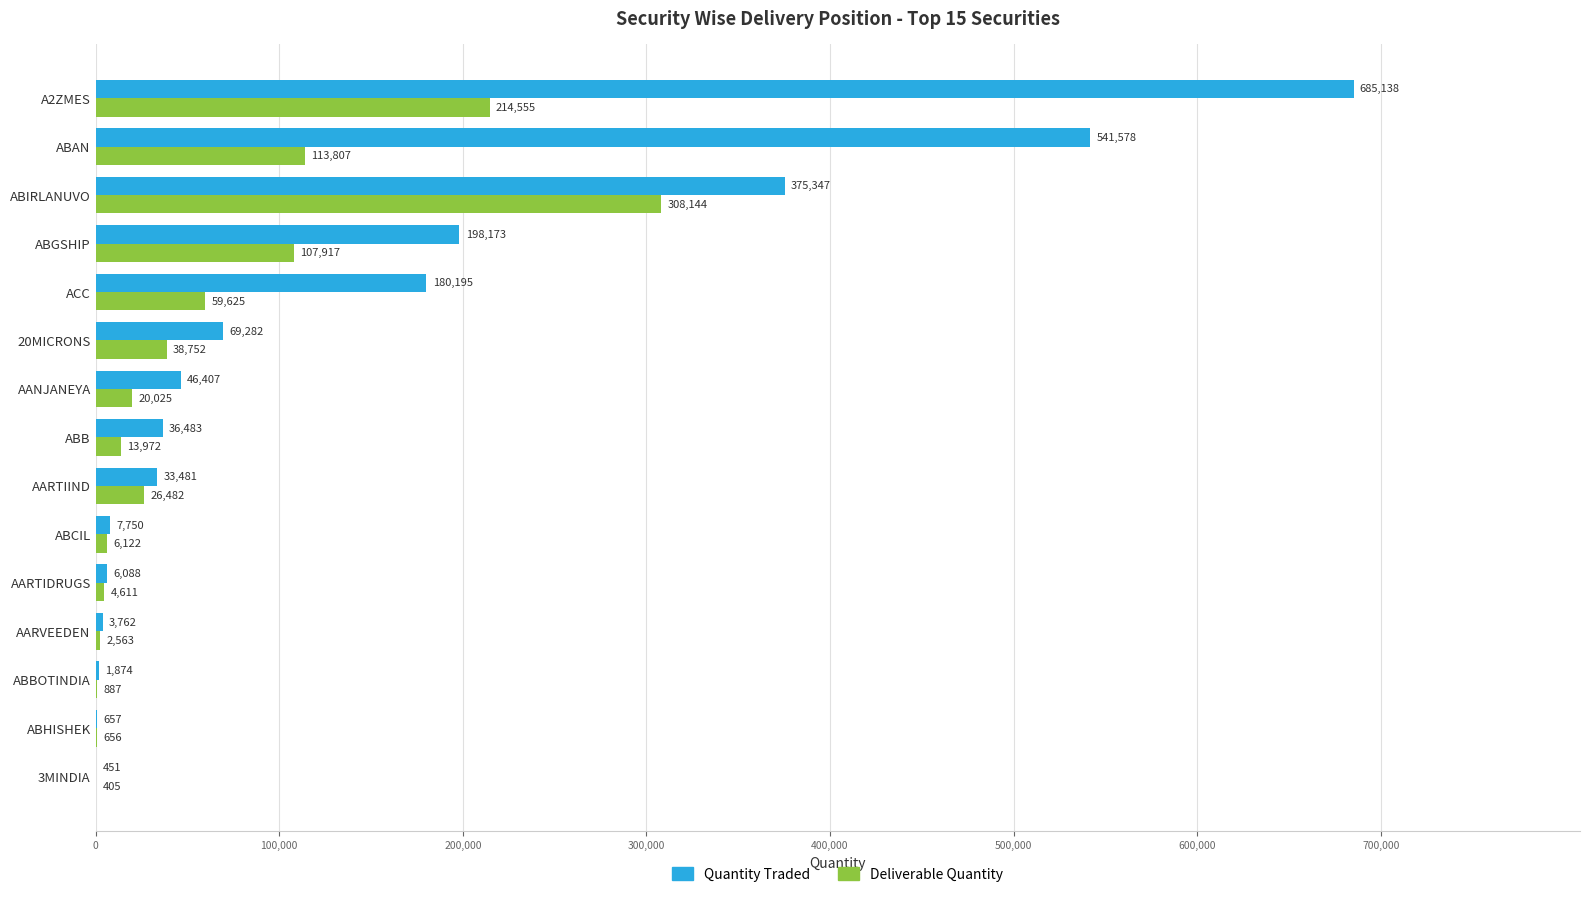

Where is Deliverable Quantity nearest to the value 154274?

ABAN